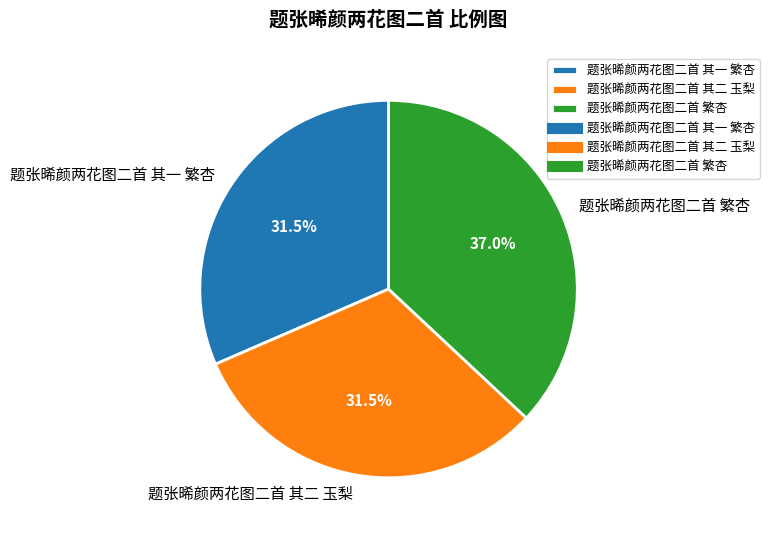

How many segments does this pie chart have?

3